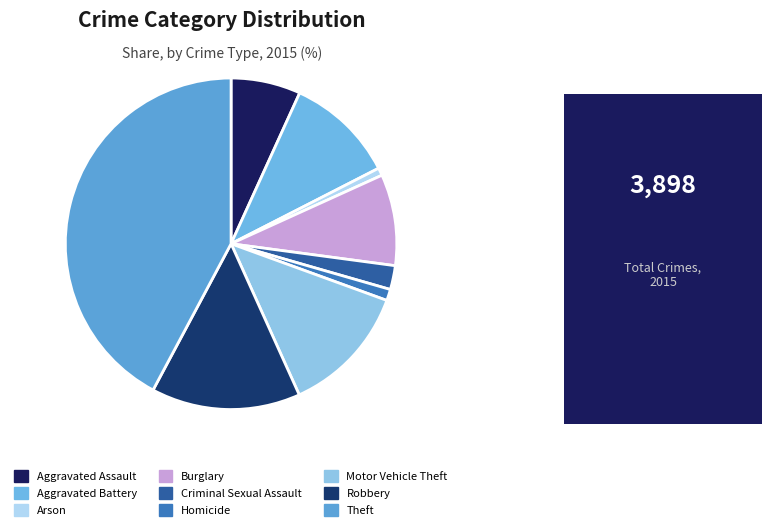

How many slices are in this pie chart?

9